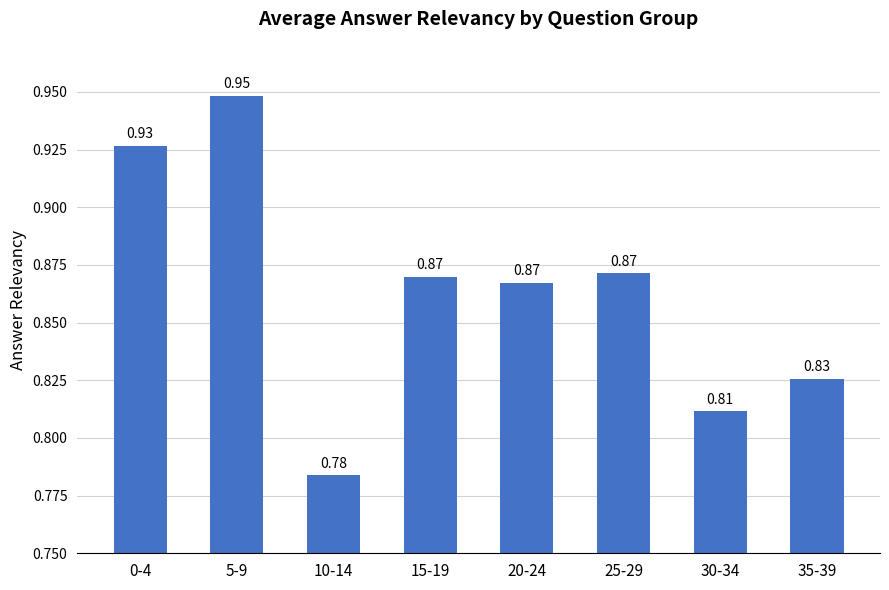

How many values are between 0 and 1?

8